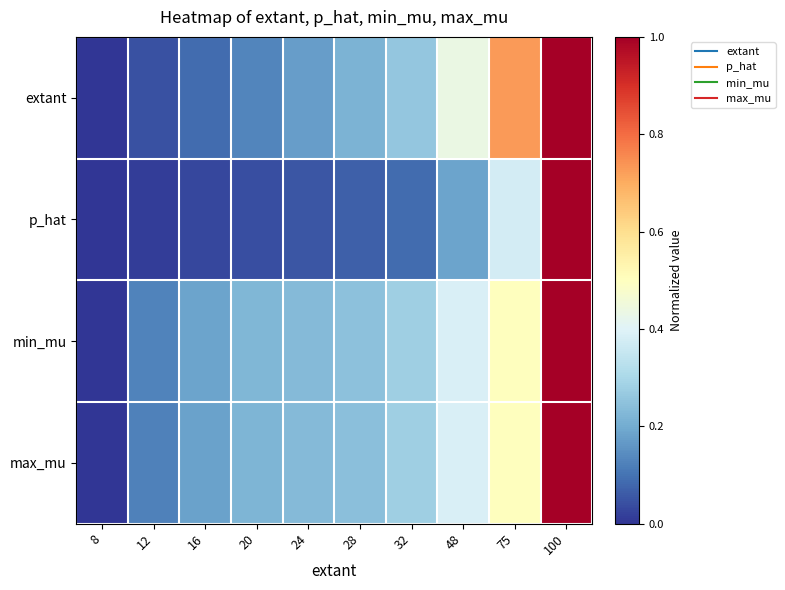

At which category is the sum across all series the highest?

100